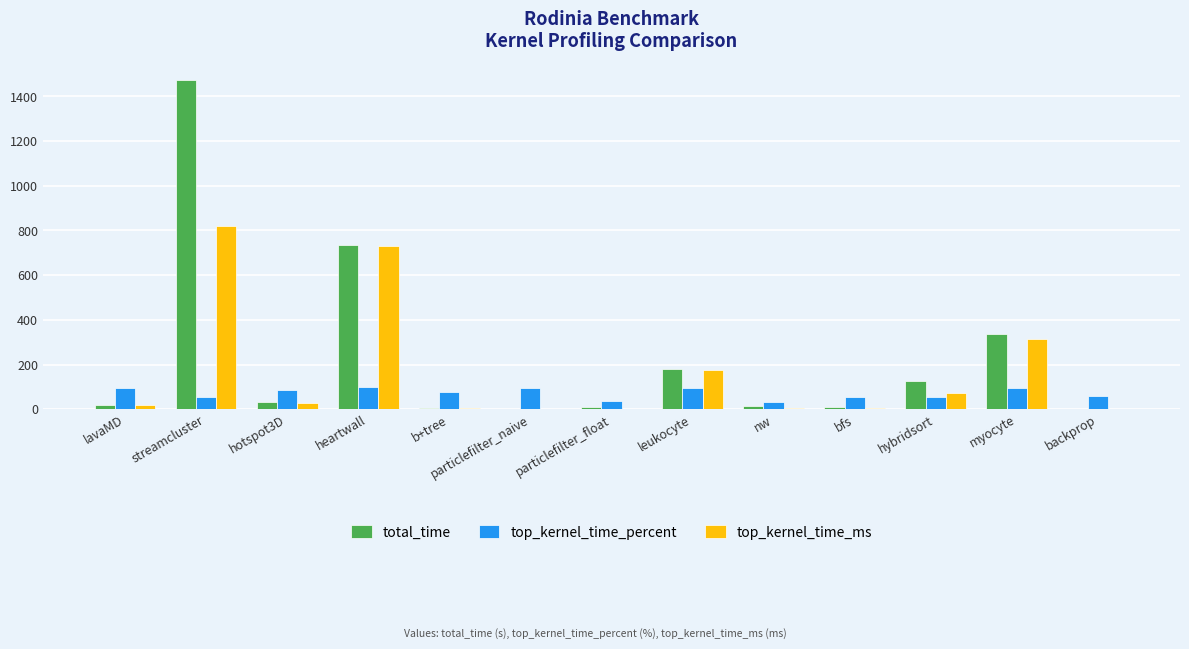

What is the highest value of the top_kernel_time_ms series?

817.9